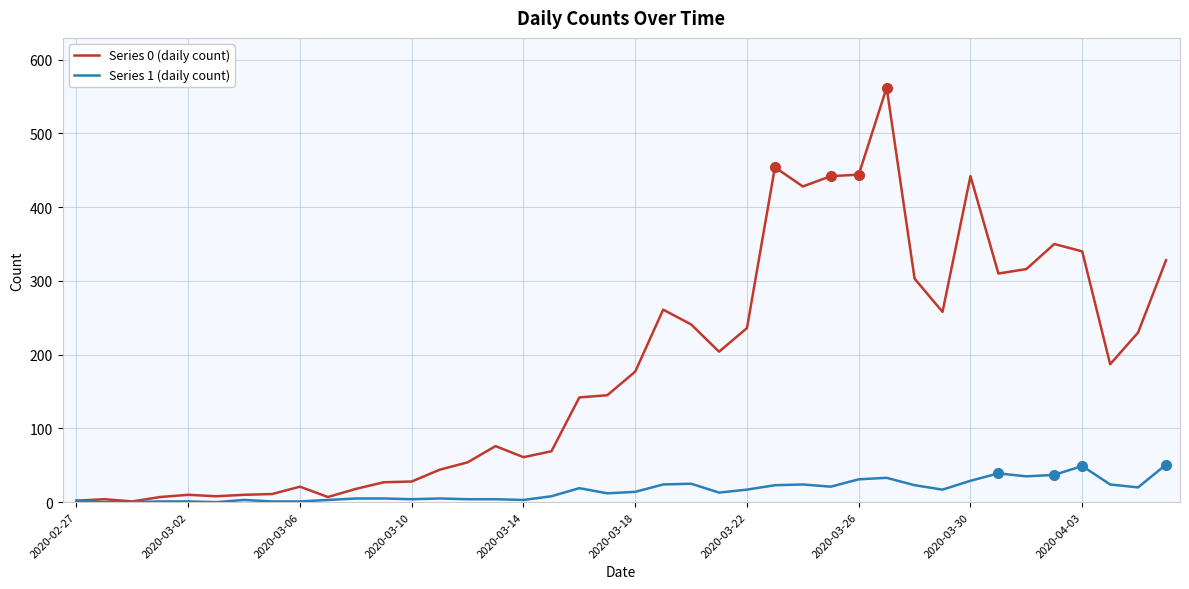

List the series in order of their overall mean, highest first.

Series 0 (daily count), Series 1 (daily count)